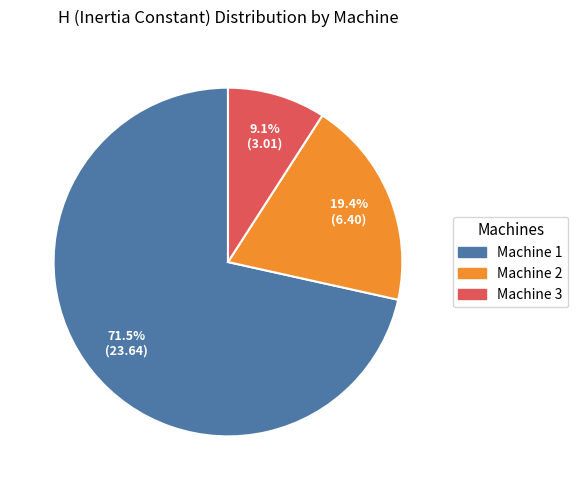

What is the smallest slice in the pie chart?

Machine 3